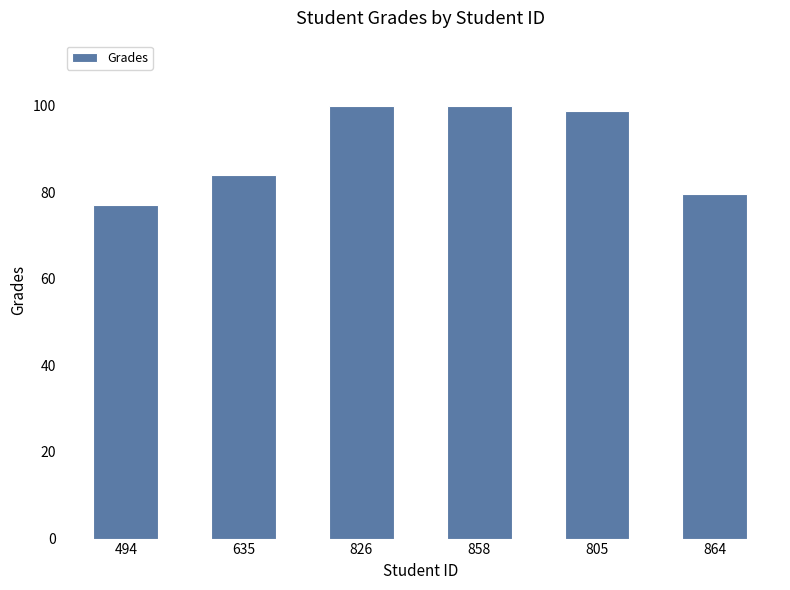

Read the value at 805.

98.7